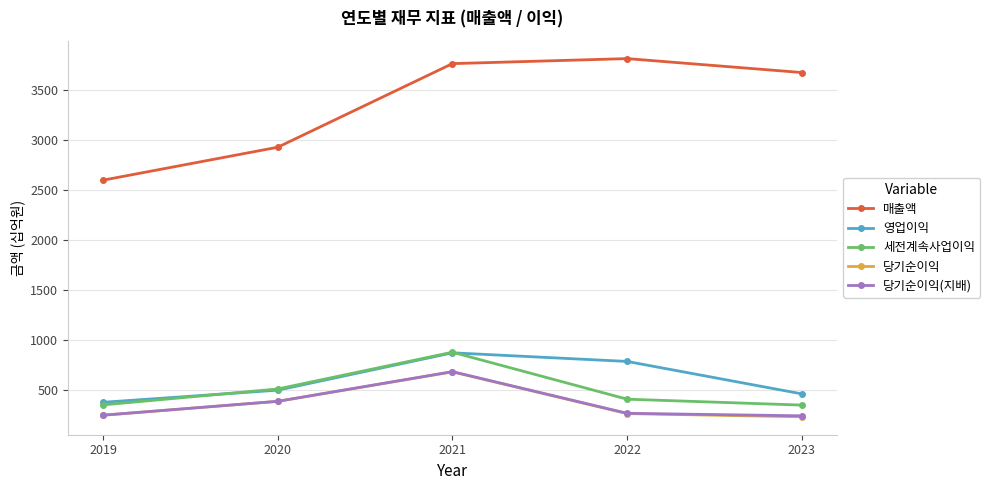

List the labels in order of 영업이익 value, largest first.

2021, 2022, 2020, 2023, 2019